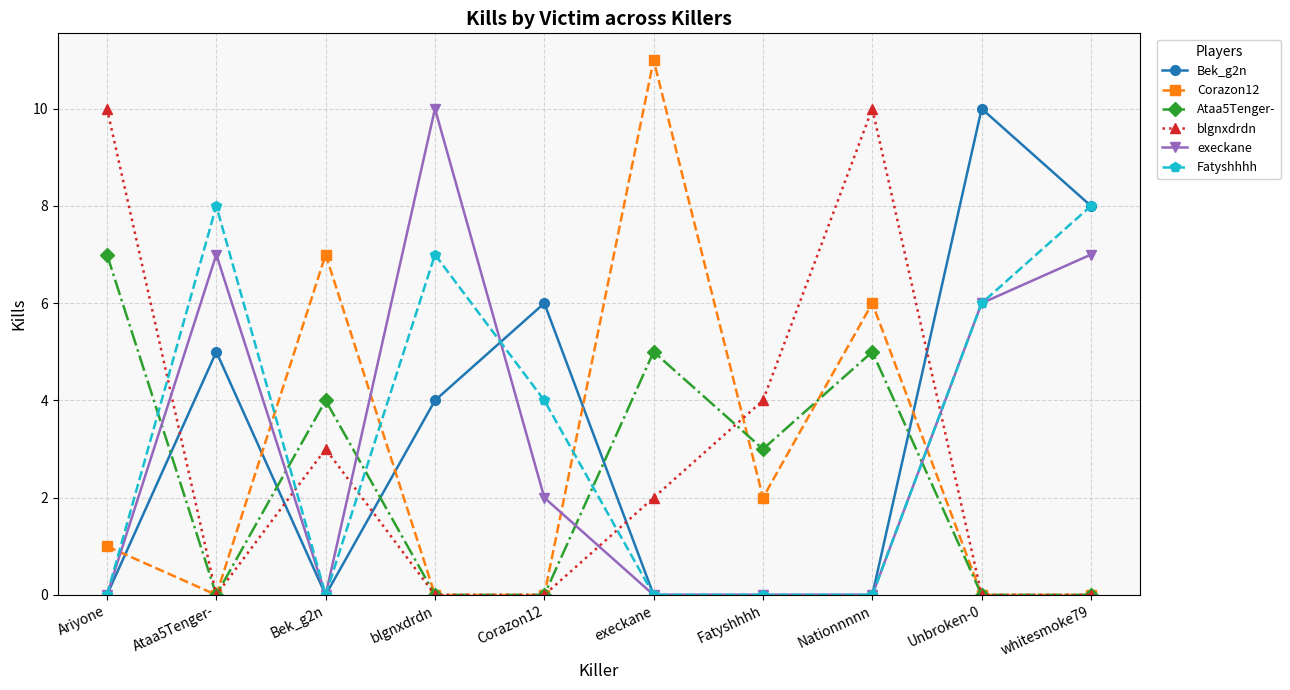

True or false: blgnxdrdn and Fatyshhhh intersect in this chart.

True